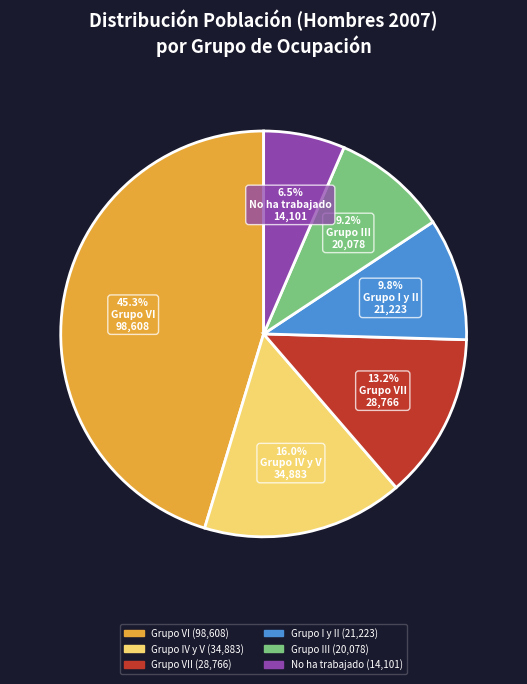

Is there a majority slice in this chart?

No